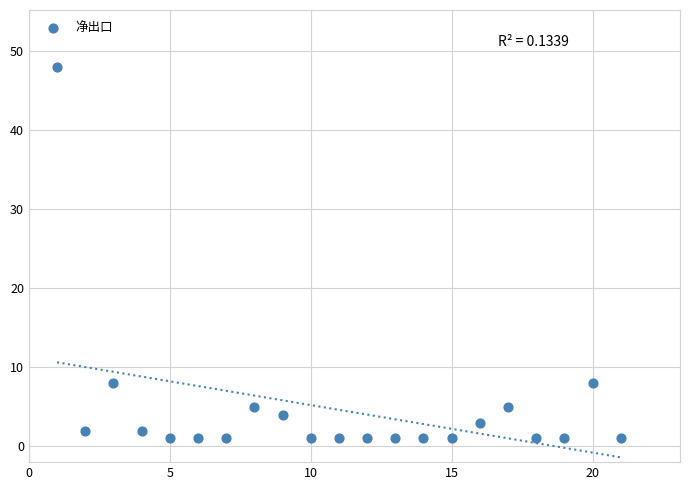

What is the range of X values (max minus min)?

20